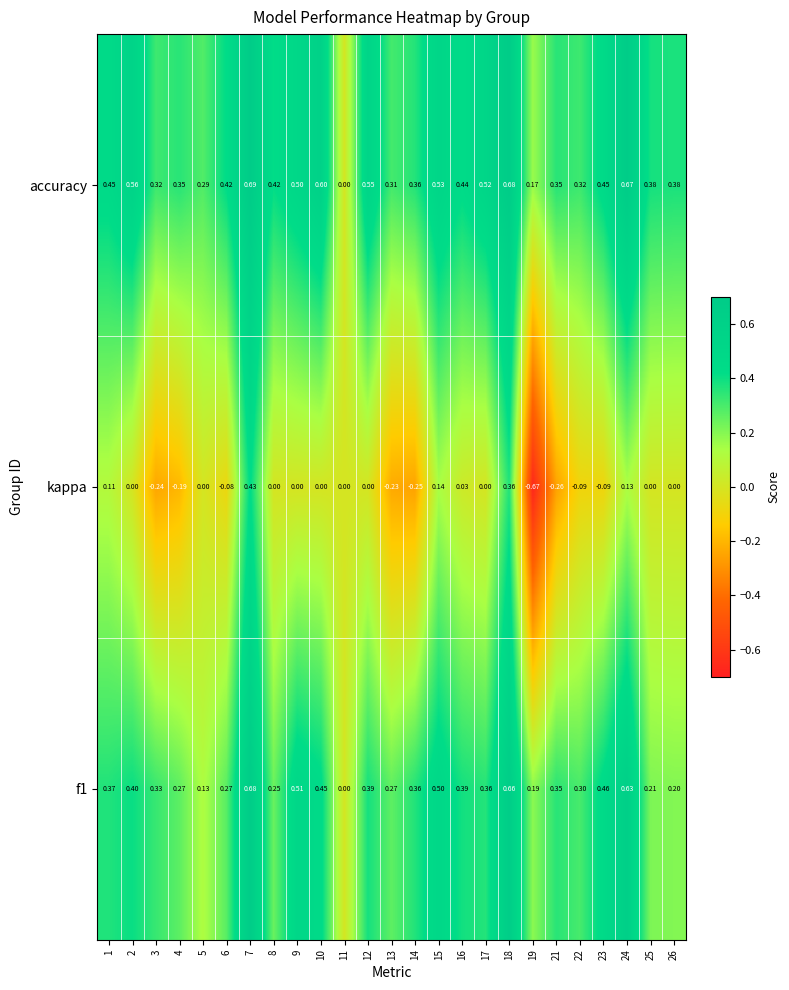

What is the spread (max minus min) of values at 6?

0.5